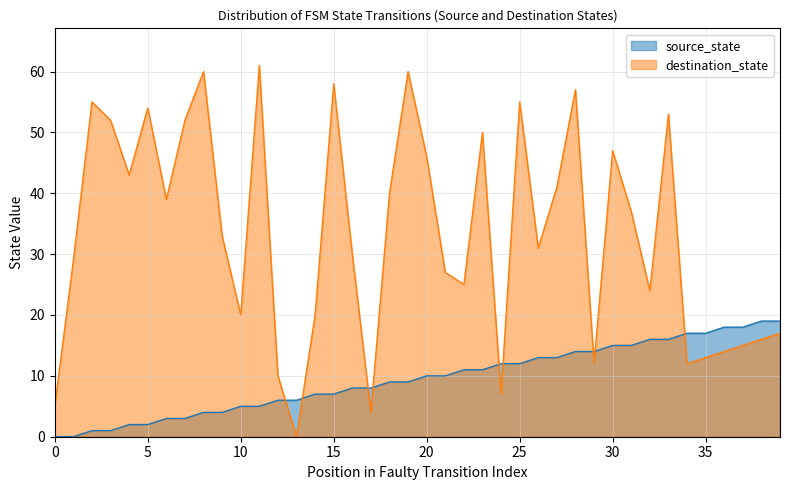

True or false: source_state and destination_state intersect in this chart.

True